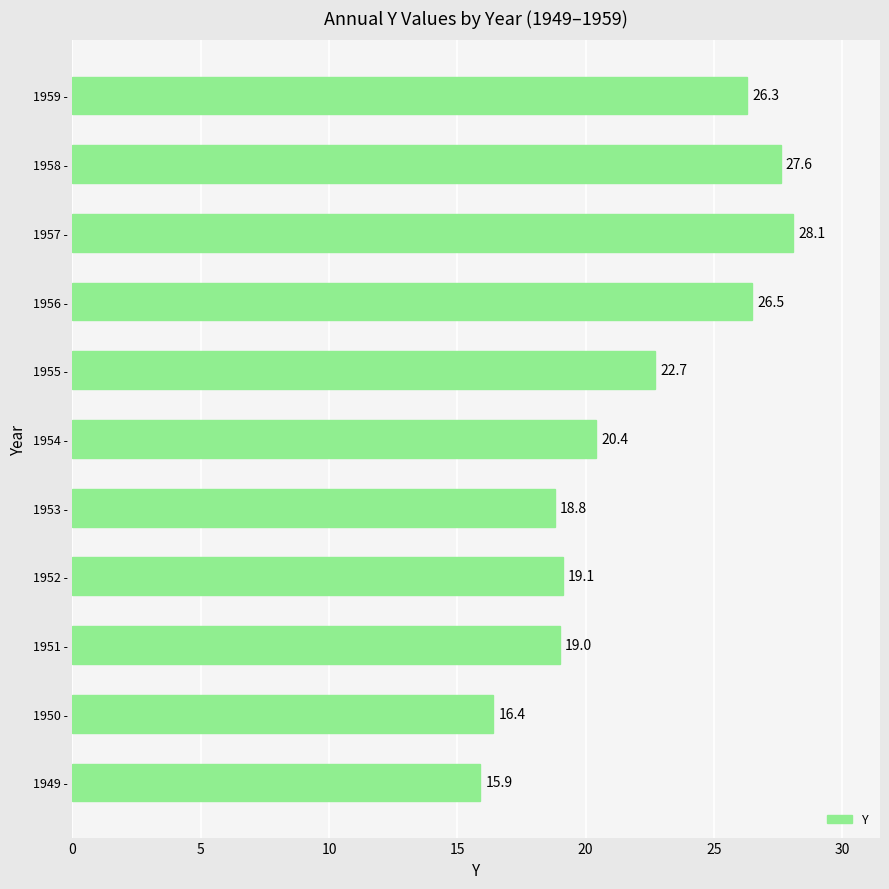

True or false: the data shows 15.9 at 1949 -.

True